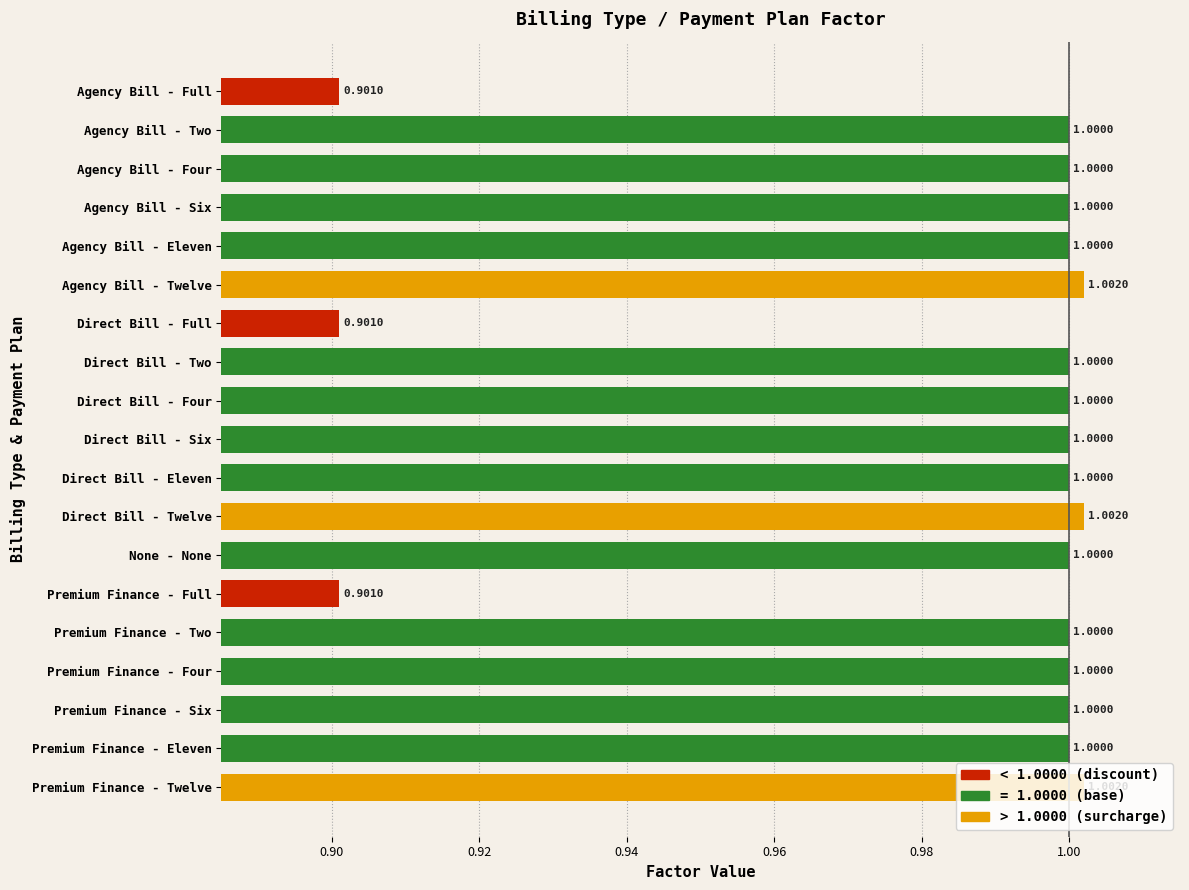

What is the average value?

1.0